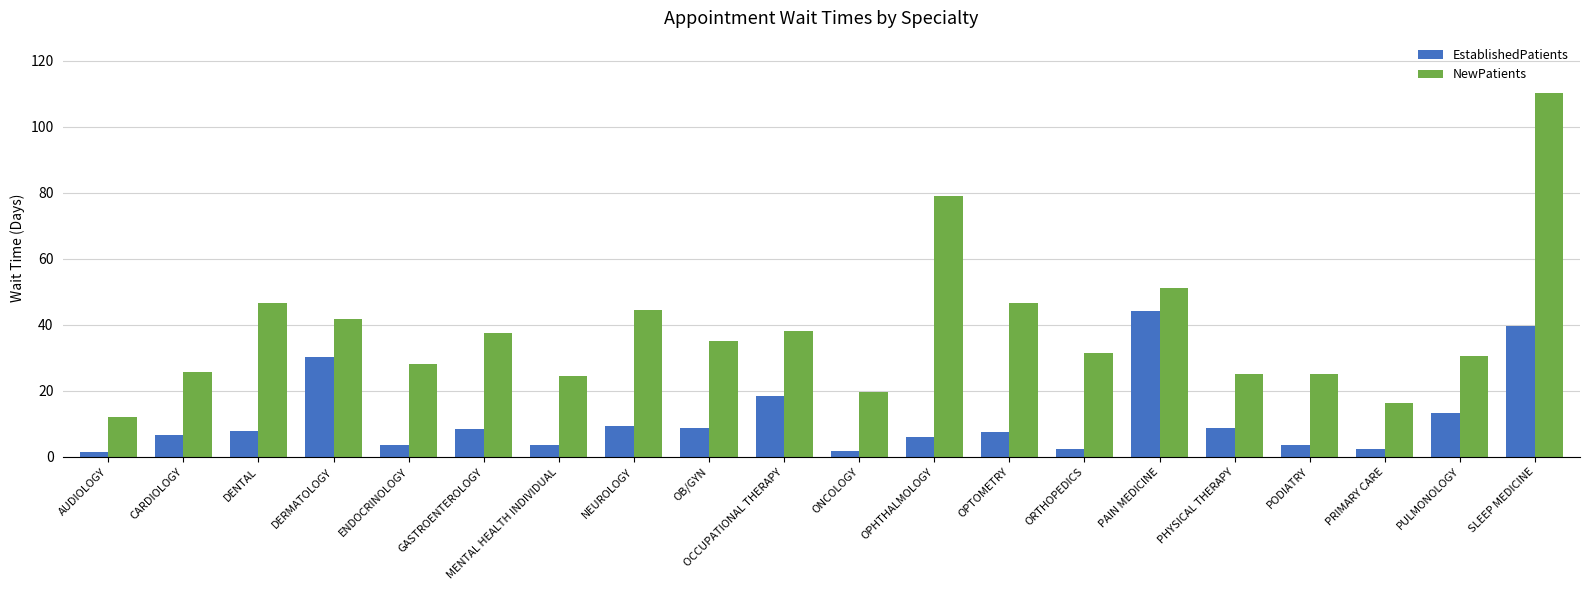

Which series changed the most between OPTOMETRY and SLEEP MEDICINE?

NewPatients